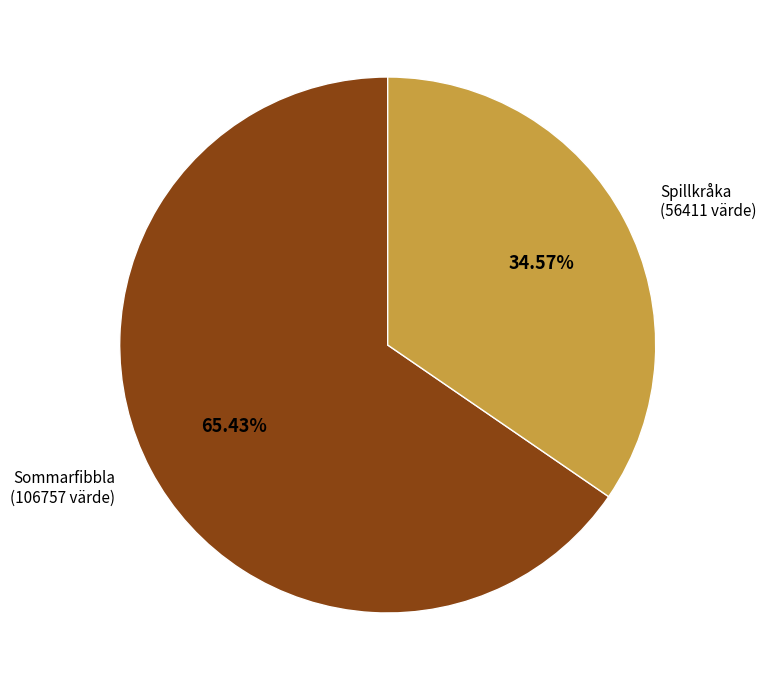

What is the ratio of the value at Spillkråka to the value at Sommarfibbla?

0.5